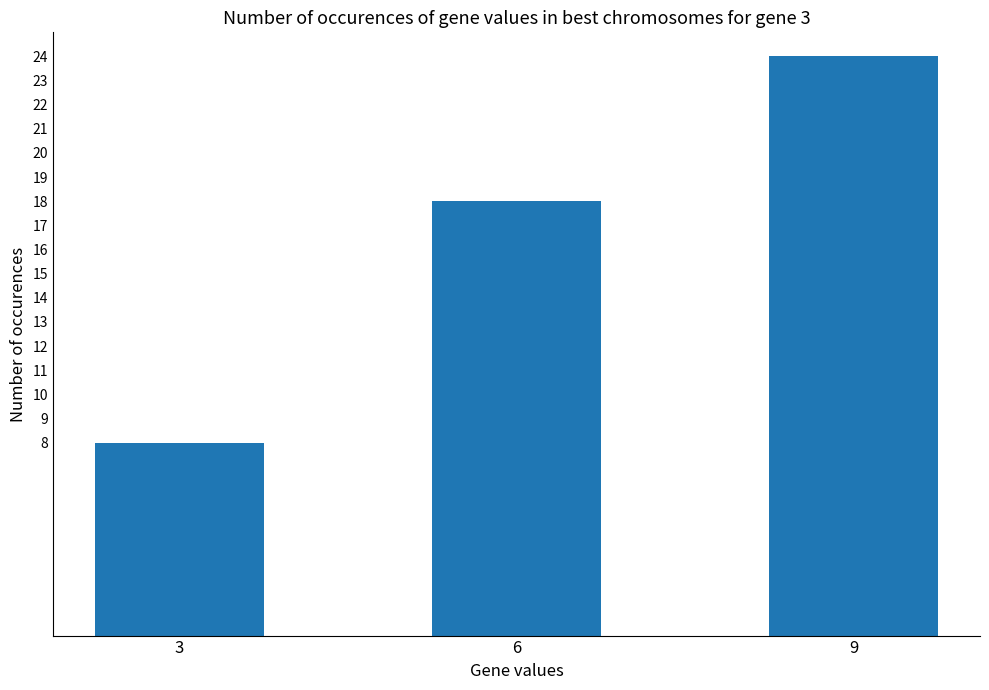

What is the value of the 1st bar from the left?

8